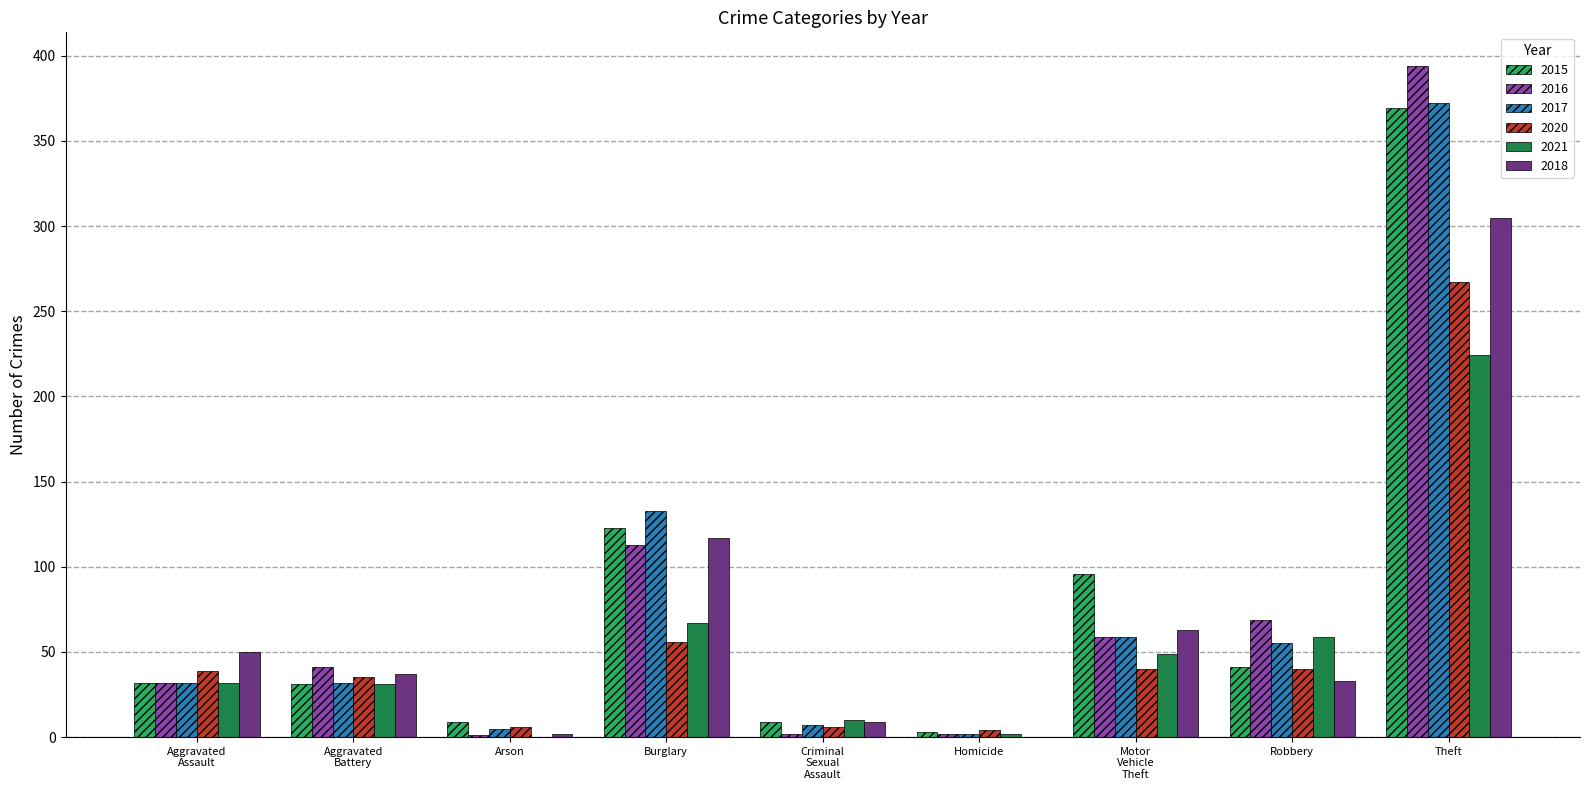

Count the number of categories in the chart.

9